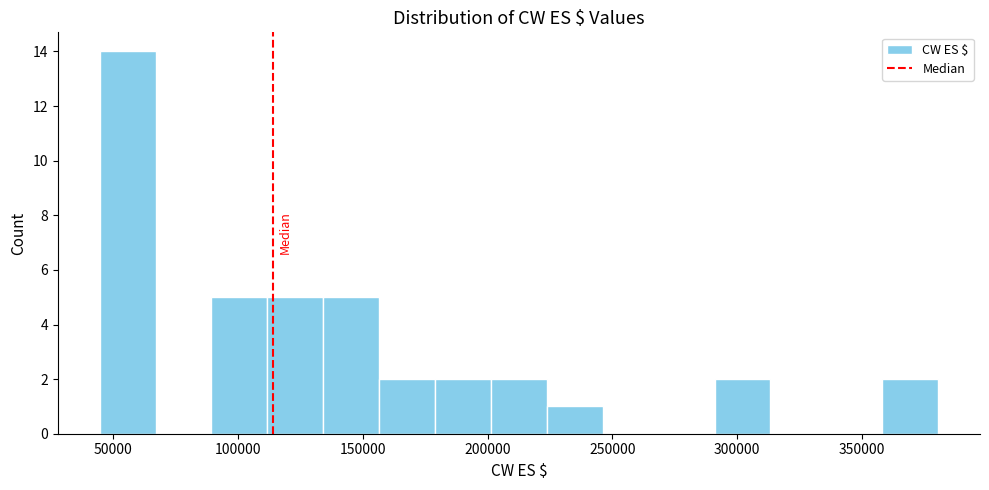

Reading left to right, transcribe this chart: for each bar, give the range it covers on the x-axis and its height. Neither the bar edges nor the heights are printed on the chart, so give them approximately, as read against the axes.

45000 to 65000: 14
65000 to 90000: 0
90000 to 110000: 5
110000 to 135000: 5
135000 to 155000: 5
155000 to 180000: 2
180000 to 200000: 2
200000 to 225000: 2
225000 to 245000: 1
245000 to 270000: 0
270000 to 290000: 0
290000 to 315000: 2
315000 to 335000: 0
335000 to 360000: 0
360000 to 380000: 2